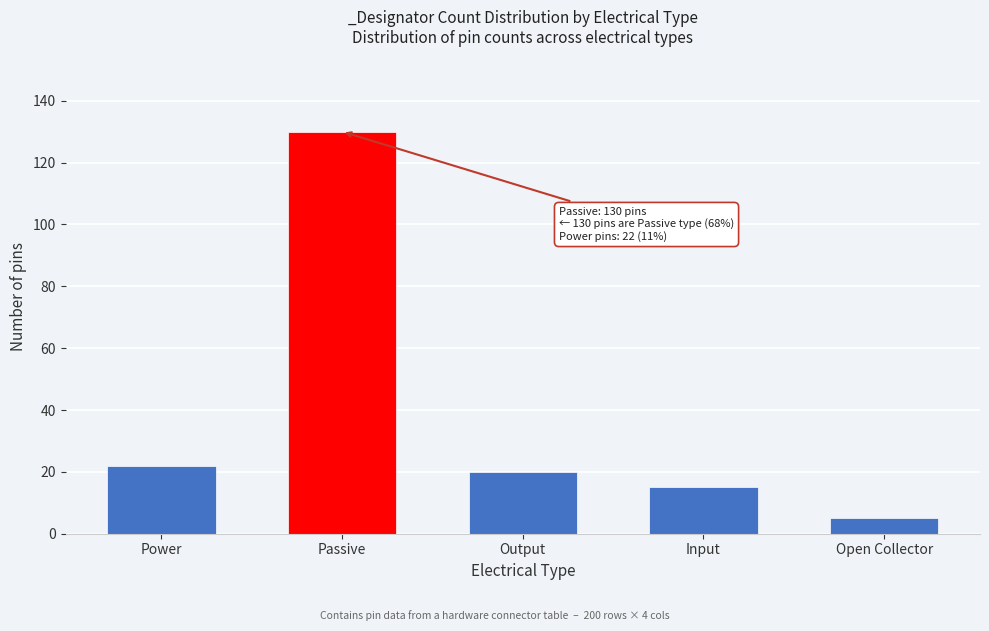

Reading right to left, extract all data points from this chart.

5	15	20	130	22